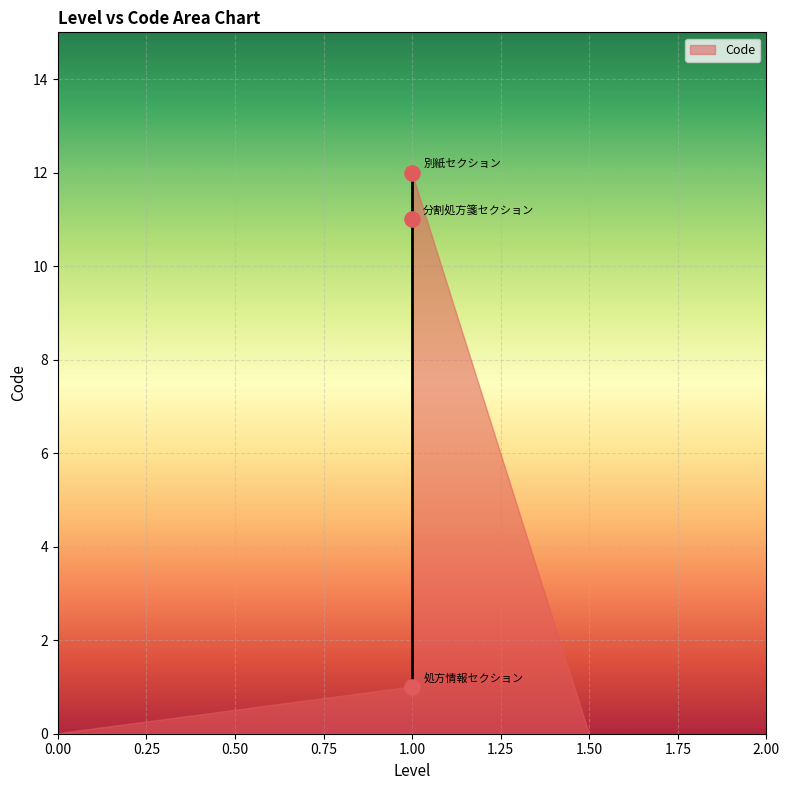

Between 処方情報セクション and 別紙セクション, which is larger?

別紙セクション